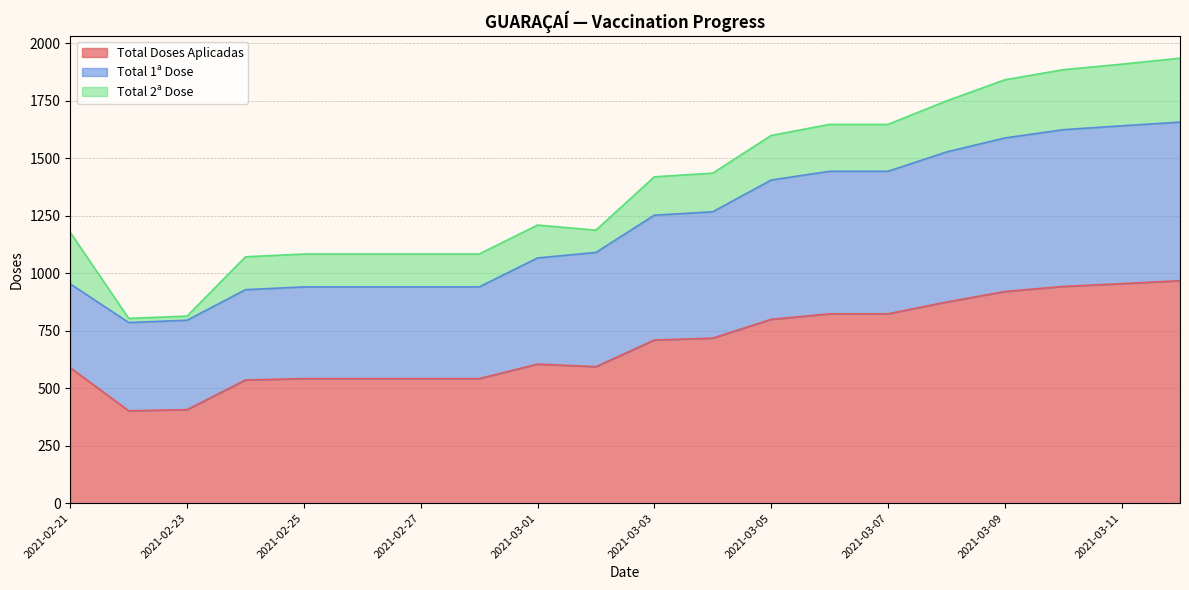

What is the lowest value of the Total Doses Aplicadas series?

402